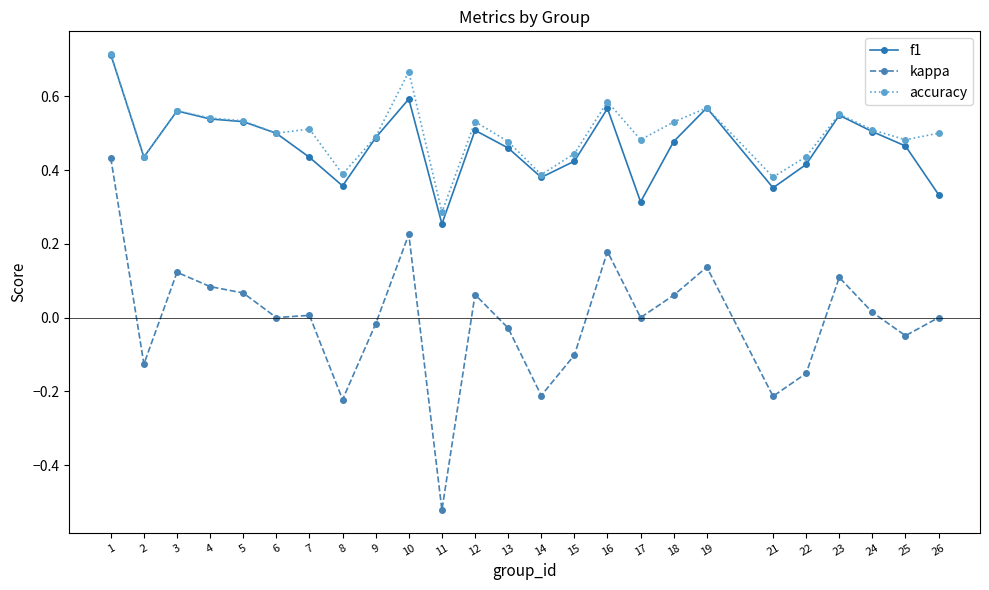

True or false: f1 and kappa intersect in this chart.

False